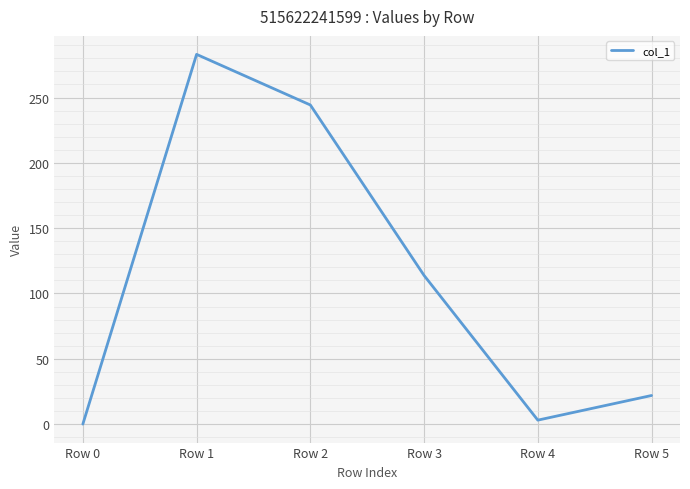

At which category does the chart reach its peak across all series?

Row 1